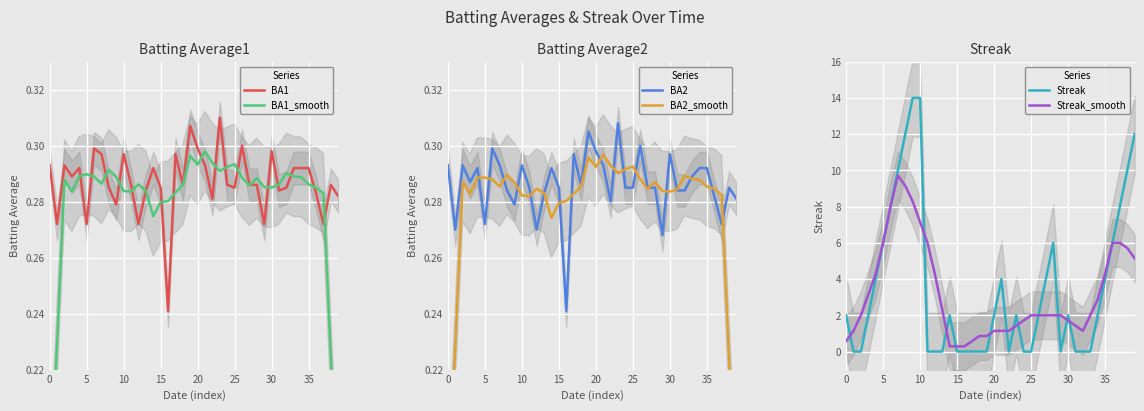

Which series changed the most between 9 and 39?

Streak_smooth